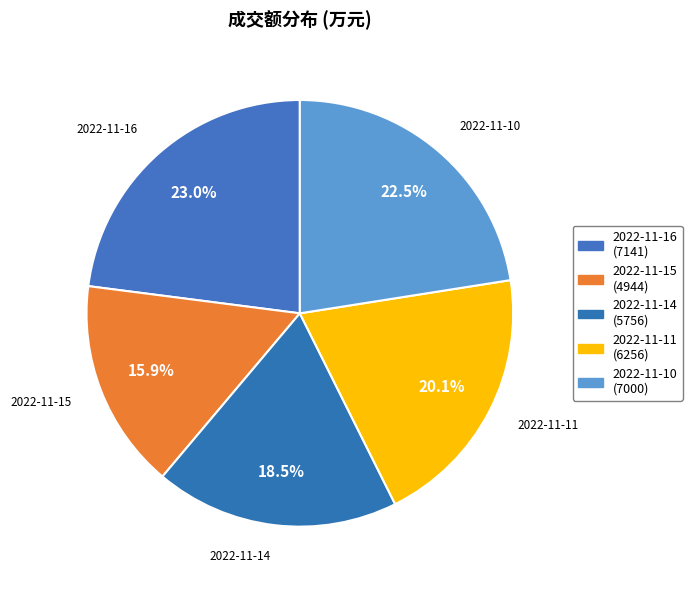

Rank the categories by value from lowest to highest.

2022-11-15, 2022-11-14, 2022-11-11, 2022-11-10, 2022-11-16